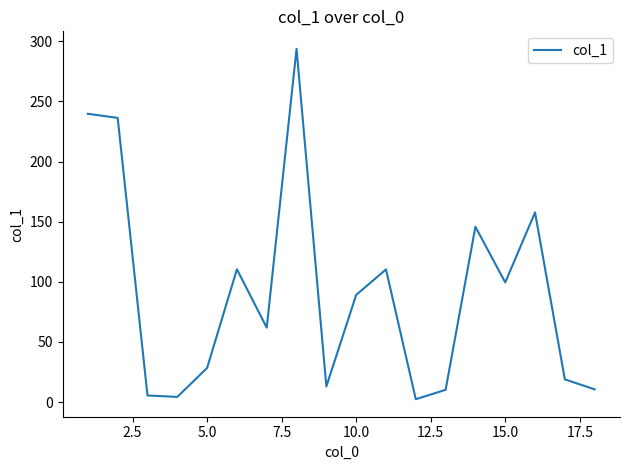

What is the maximum value shown in the chart?

293.7